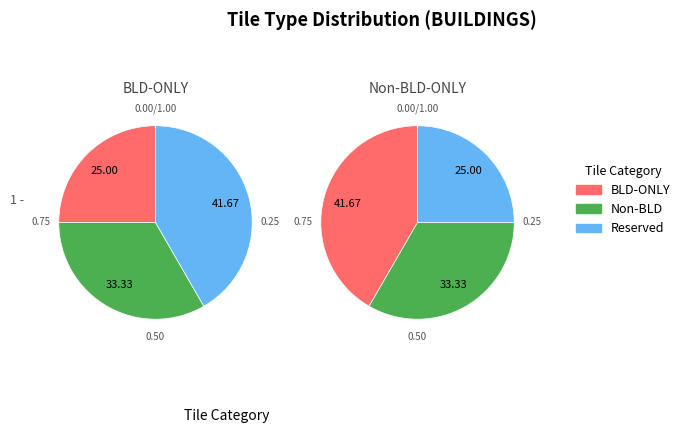

True or false: BLD-ONLY accounts for 25% of the total.

True